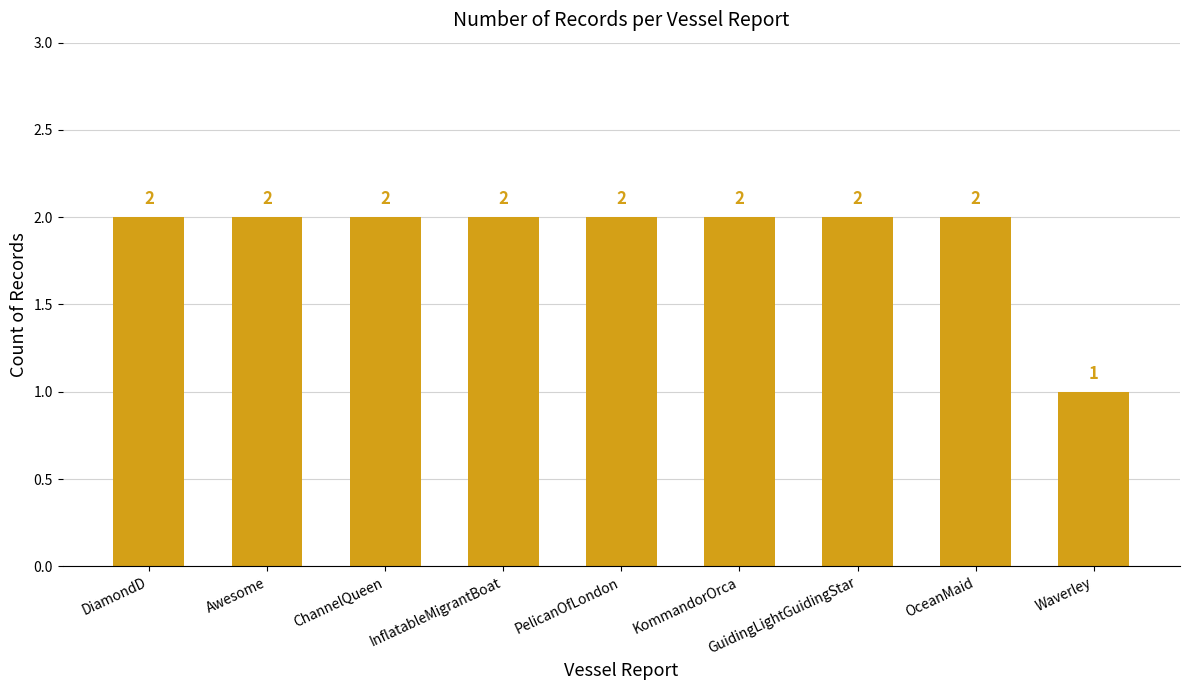

Is it true that the value at Waverley is 1?

True